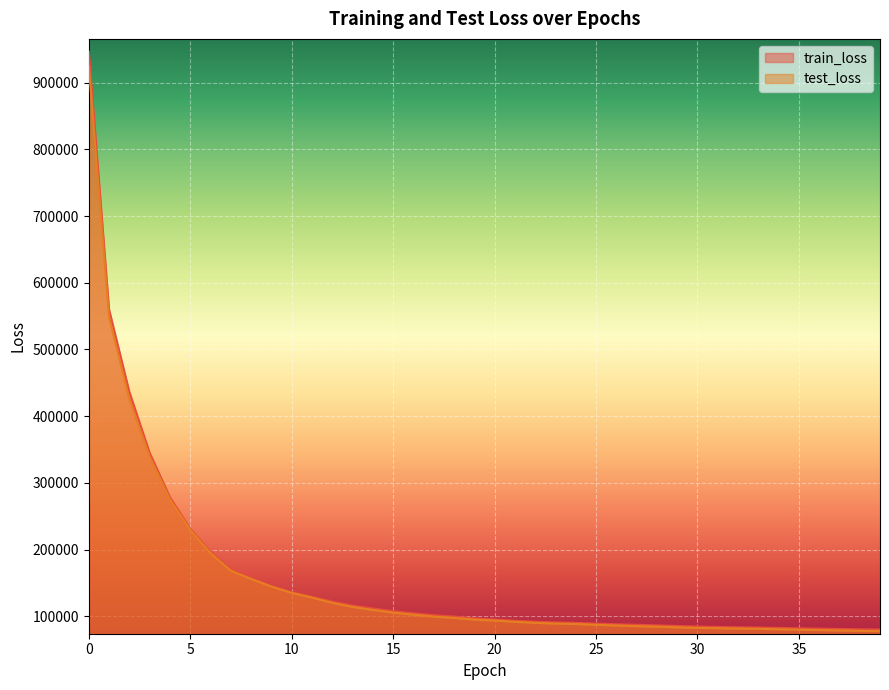

What is the minimum value for test_loss?

77647.9